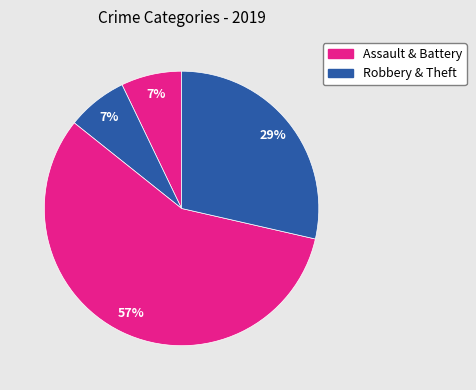

How many slices are in this pie chart?

4